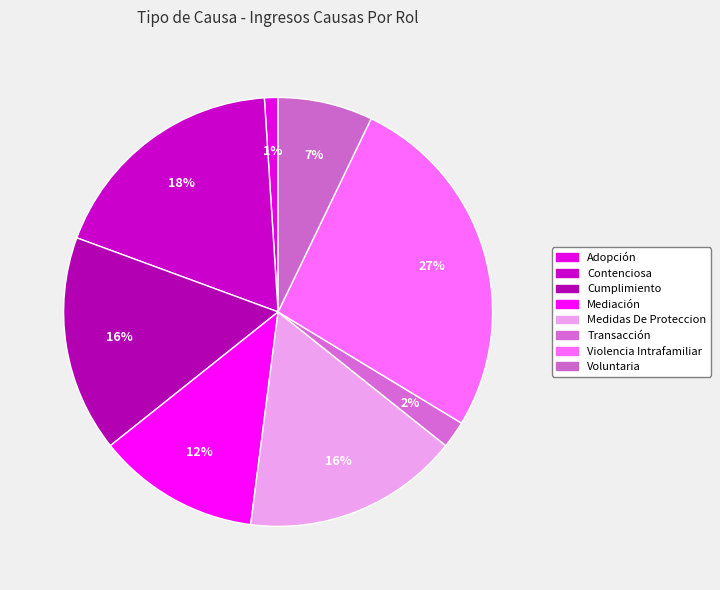

How many slices are in this pie chart?

8